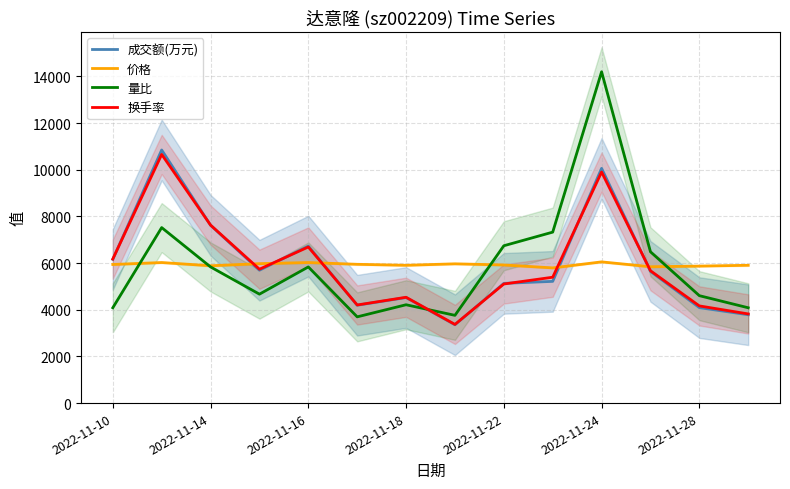

Which series has the widest spread of values?

量比